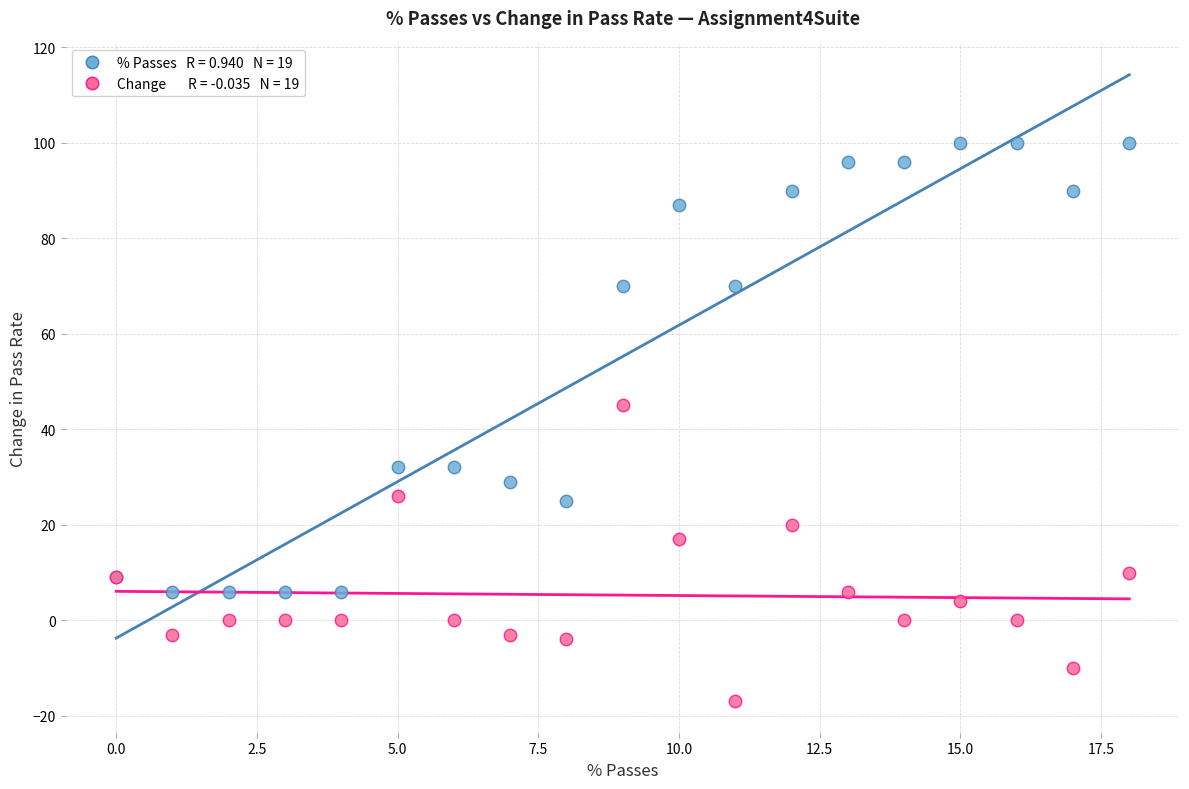

Across all series, what Y value is closest to 41?

45